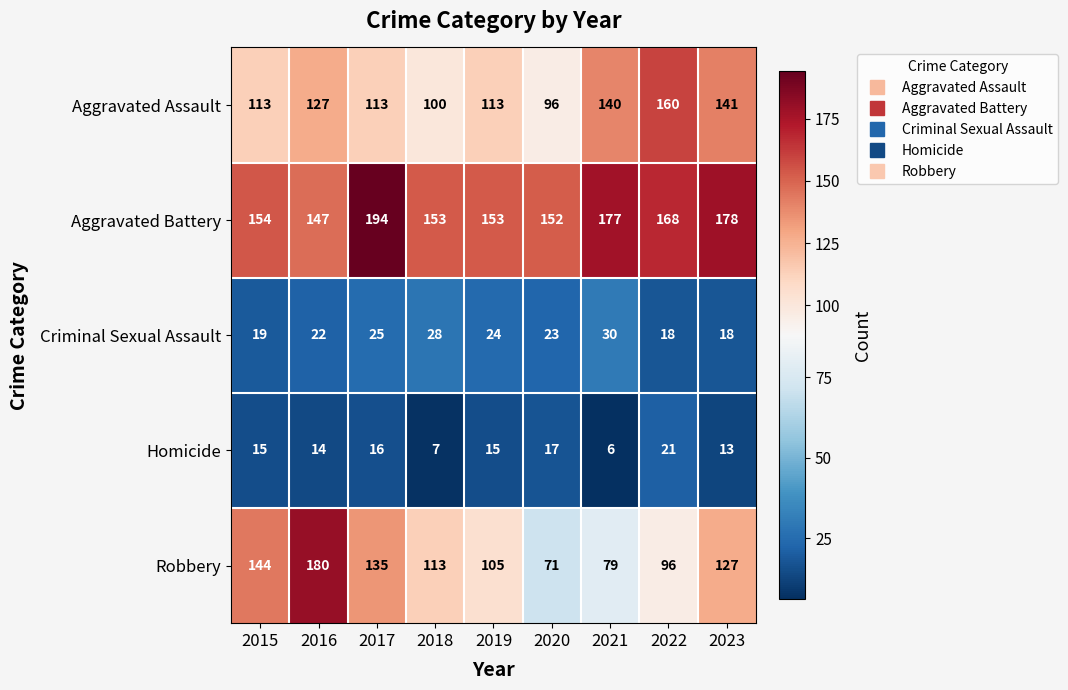

Which category has the highest value across all series?

2017